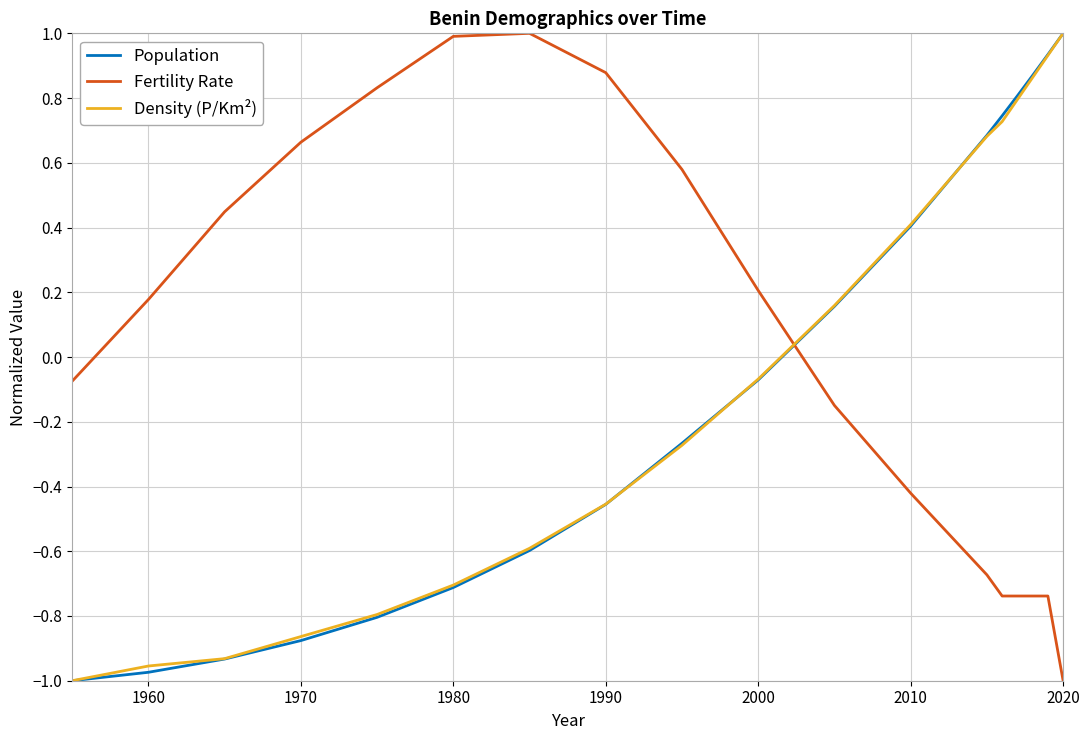

Which series has the largest total across all categories?

Fertility Rate